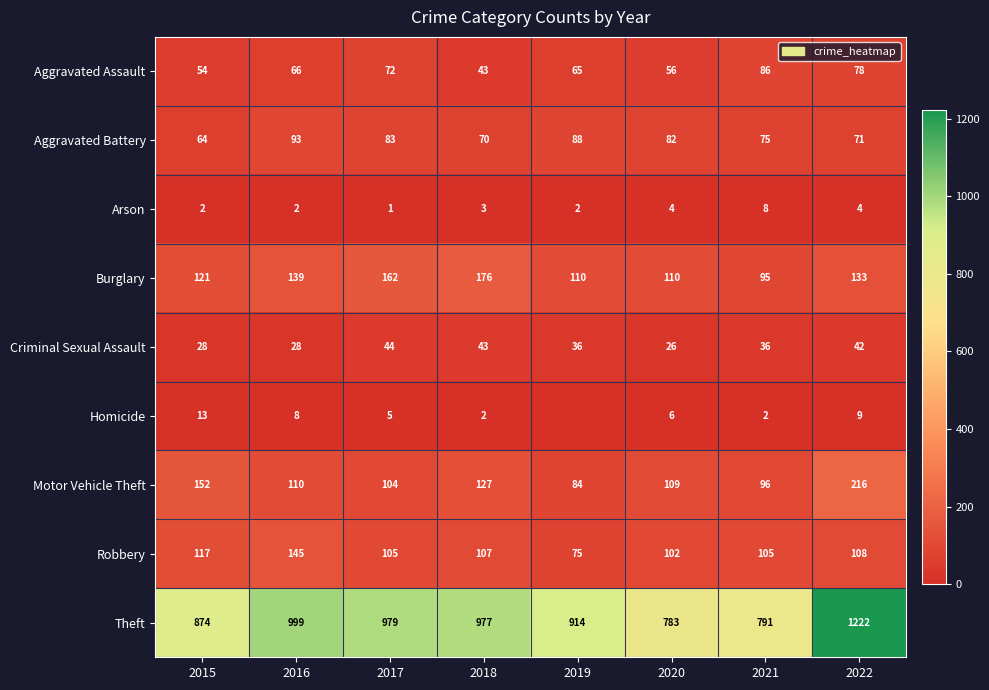

Which category has the lowest value across all series?

2019